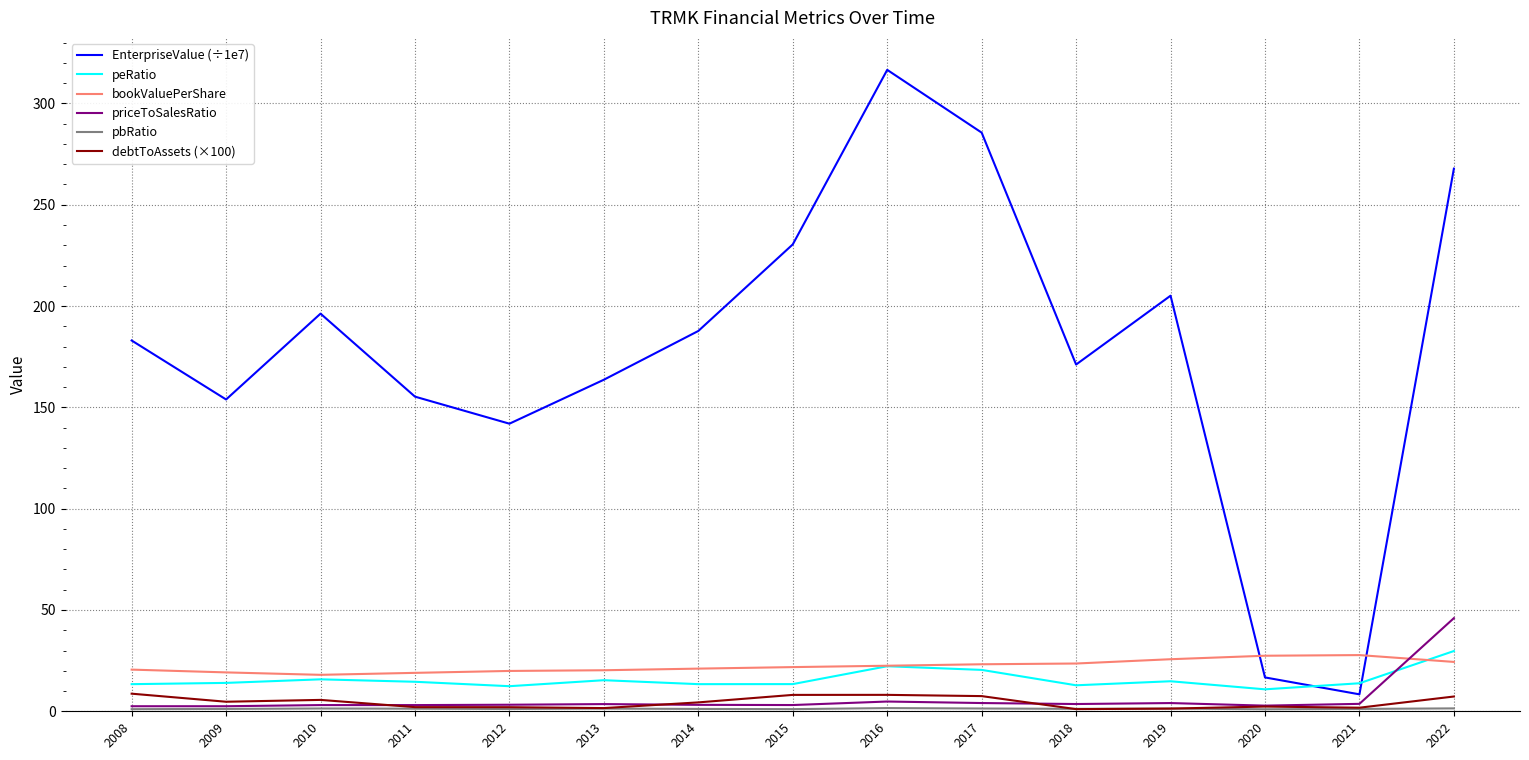

In priceToSalesRatio, how many points are higher than both neighbors (excluding endpoints)?

4